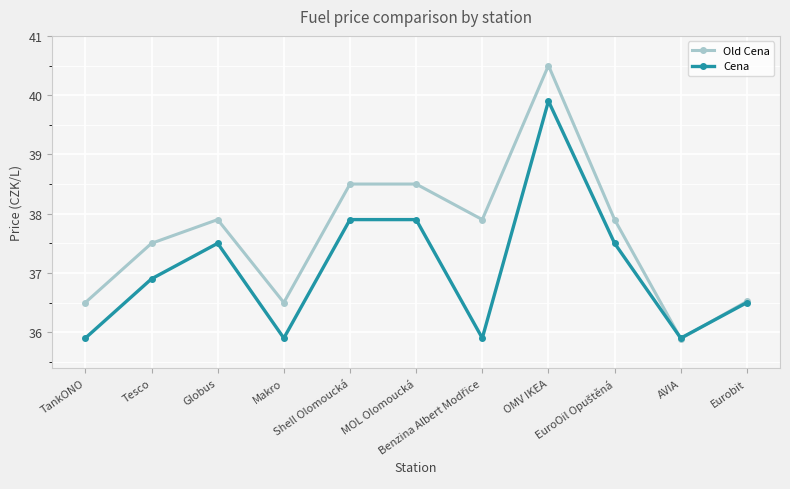

What is the minimum value shown in the chart?

35.9